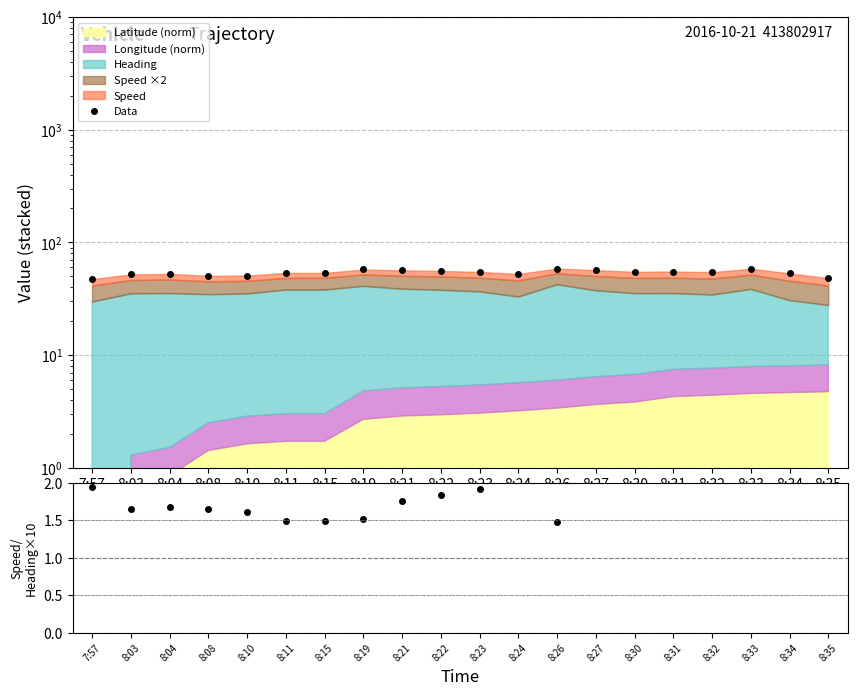

Which series has the largest range (max minus min)?

Data